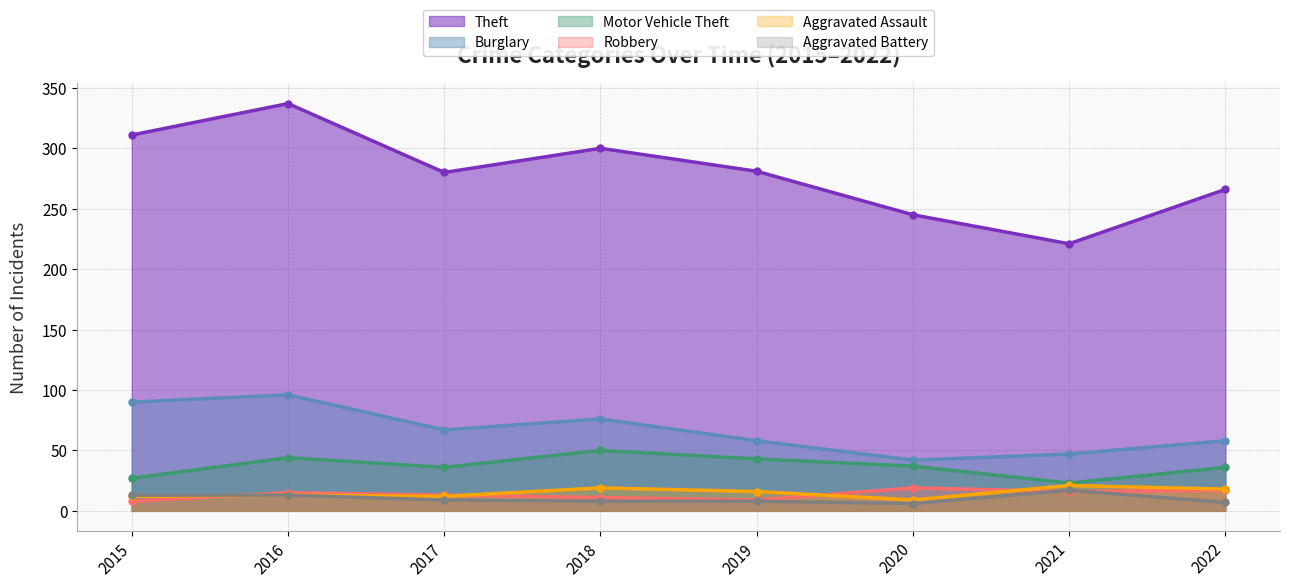

What is the average value of the Aggravated Battery series?

10